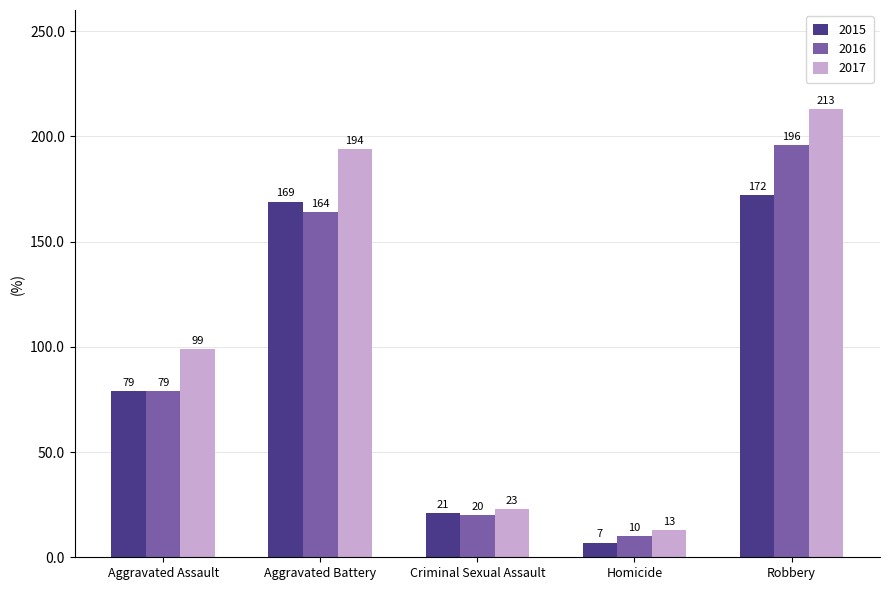

What is the sum of all 2017 values?

542